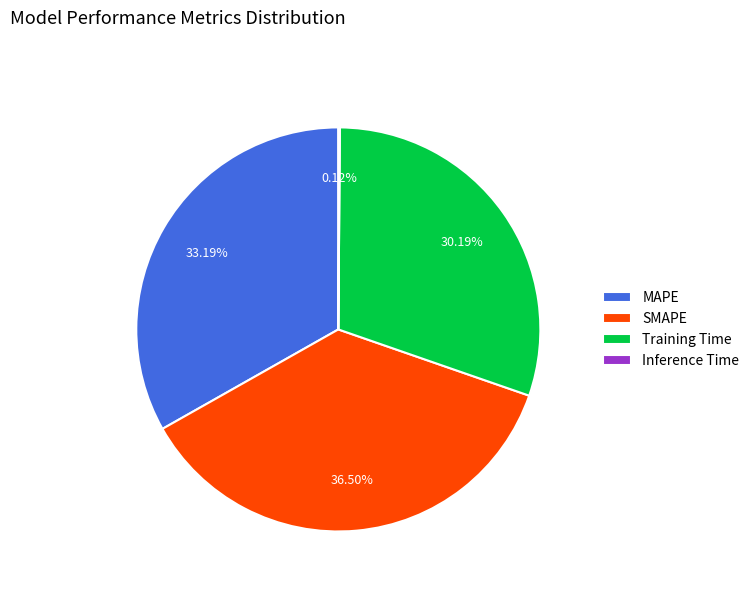

Which category has the biggest portion of the pie?

SMAPE